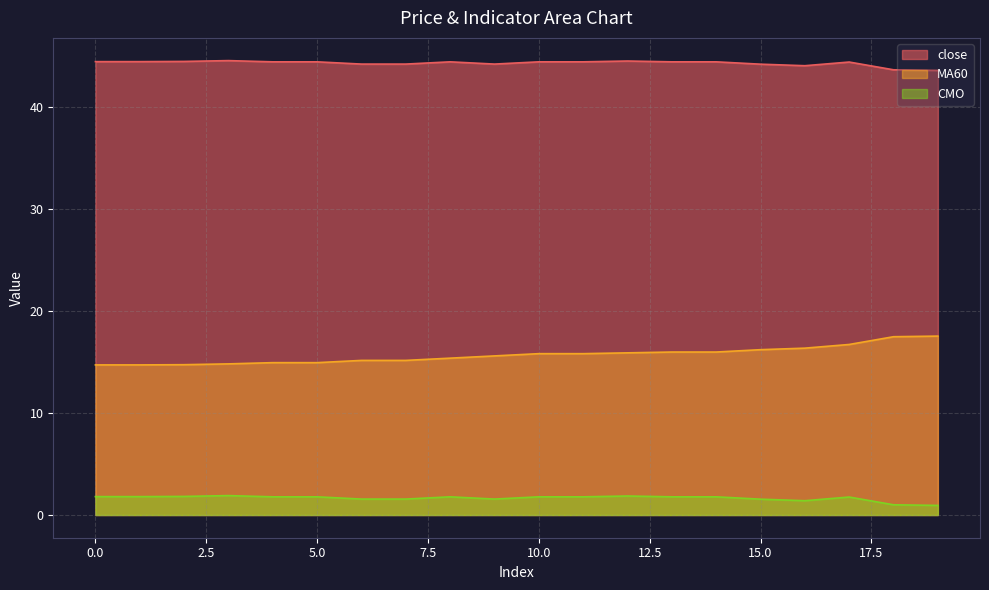

Which category has the highest value in the MA60 series?

19